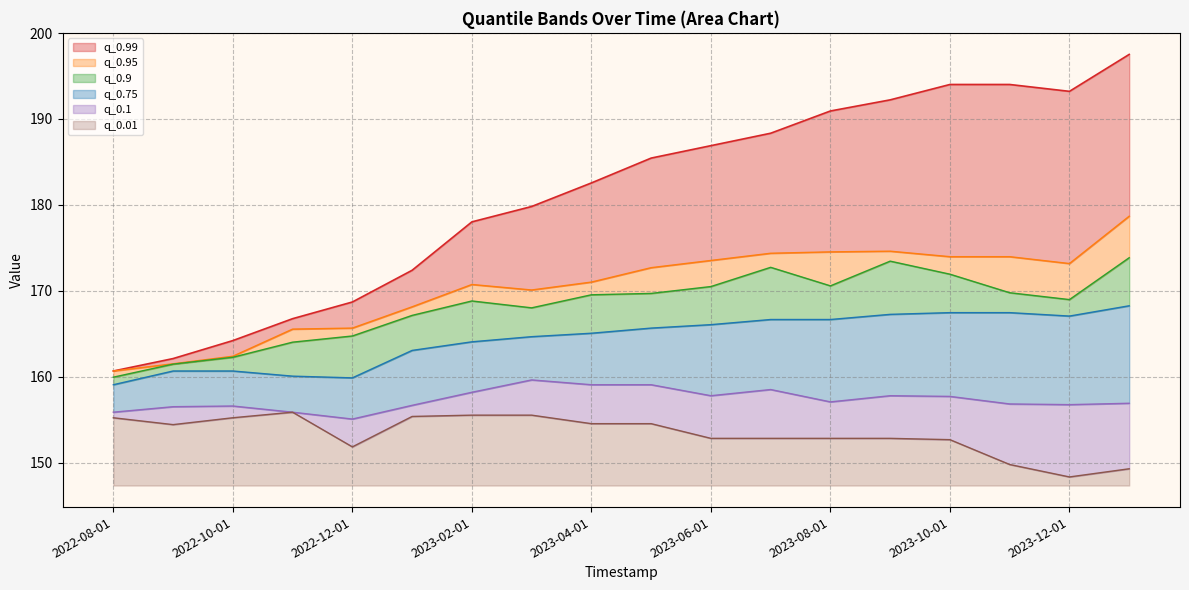

What position from the left is 2023-05-01?

10